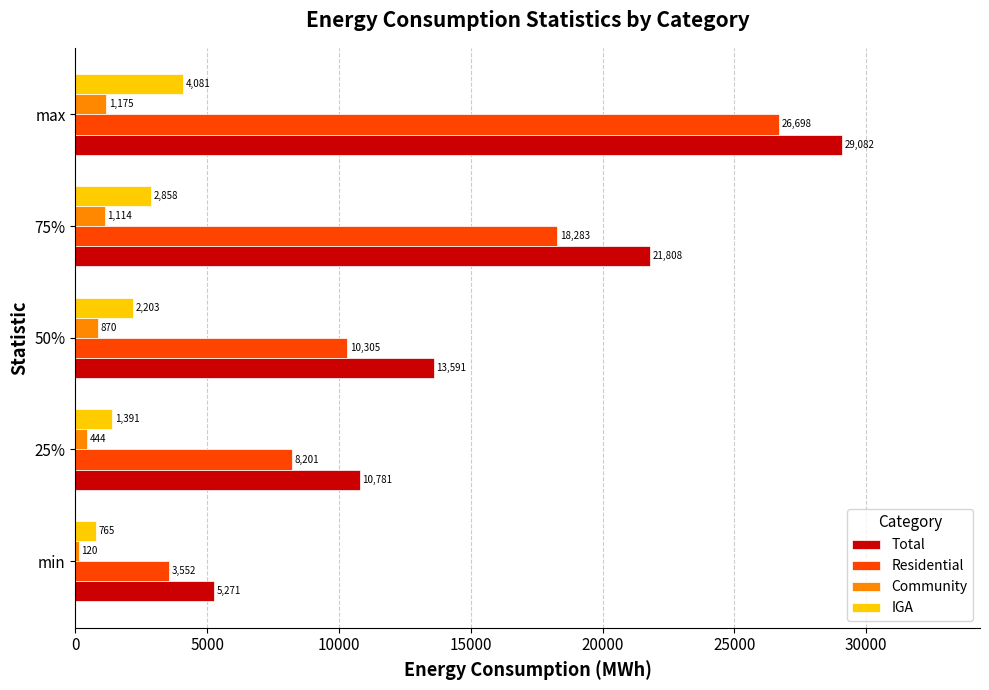

At which label does Total reach its minimum?

min